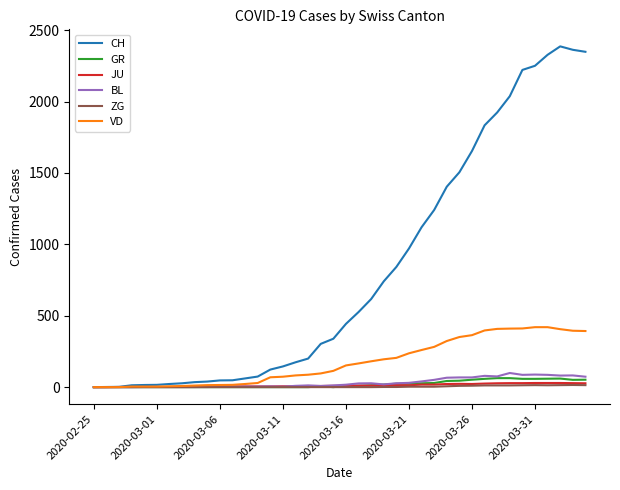

What is the greatest value displayed?

2387